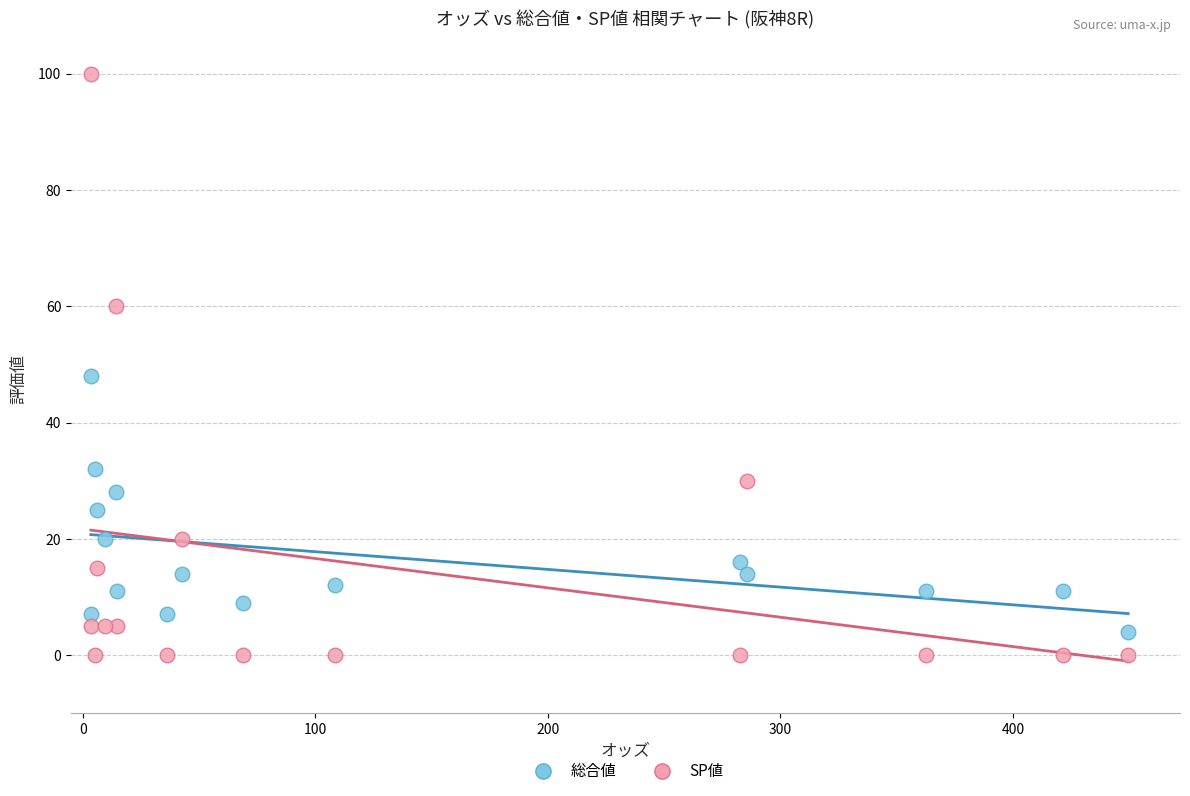

What are all the series names shown in the legend?

総合値, SP値